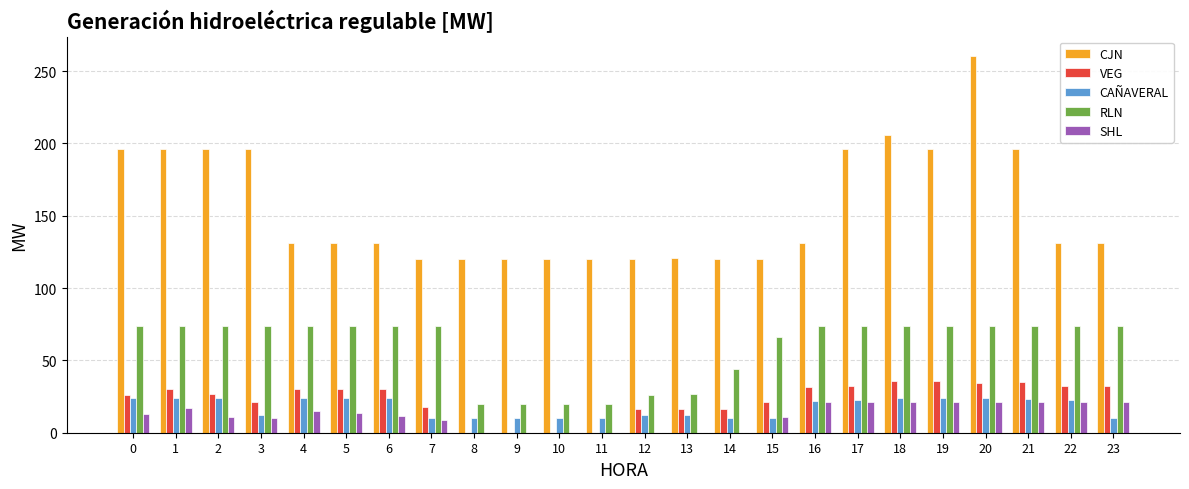

What are all the series names shown in the legend?

CJN, VEG, CAÑAVERAL, RLN, SHL